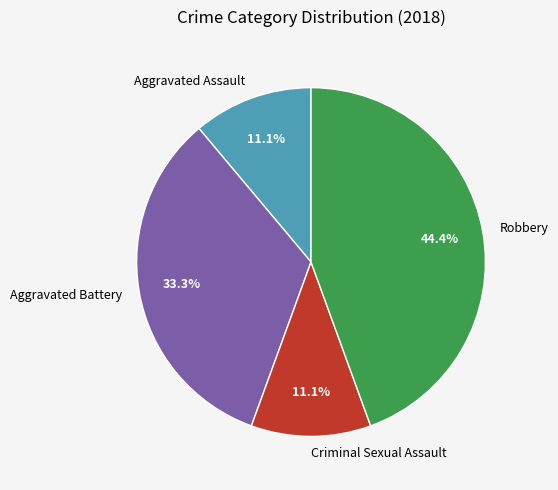

To the nearest percent, what portion does Aggravated Battery represent?

33%